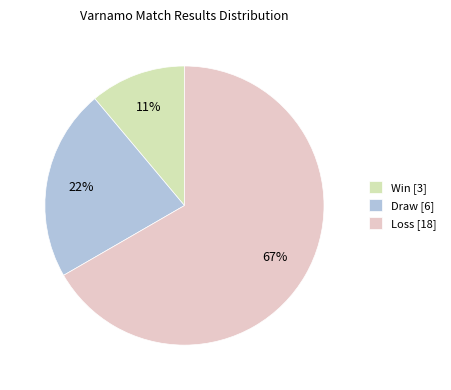

How many segments does this pie chart have?

3